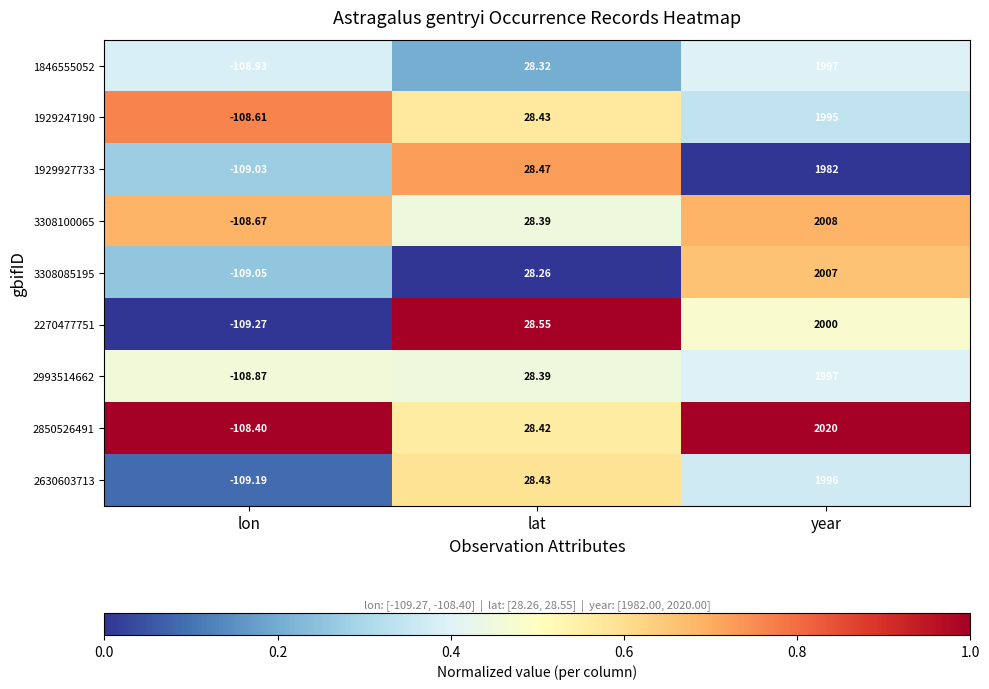

At which label is 3308100065 closest to 949?

lat